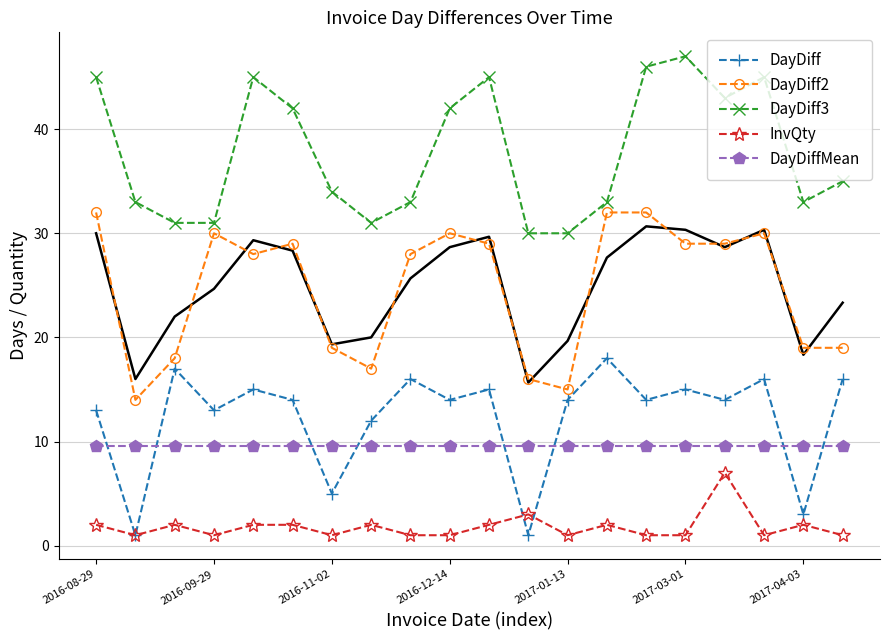

At how many categories does at least one series exceed 5?

20